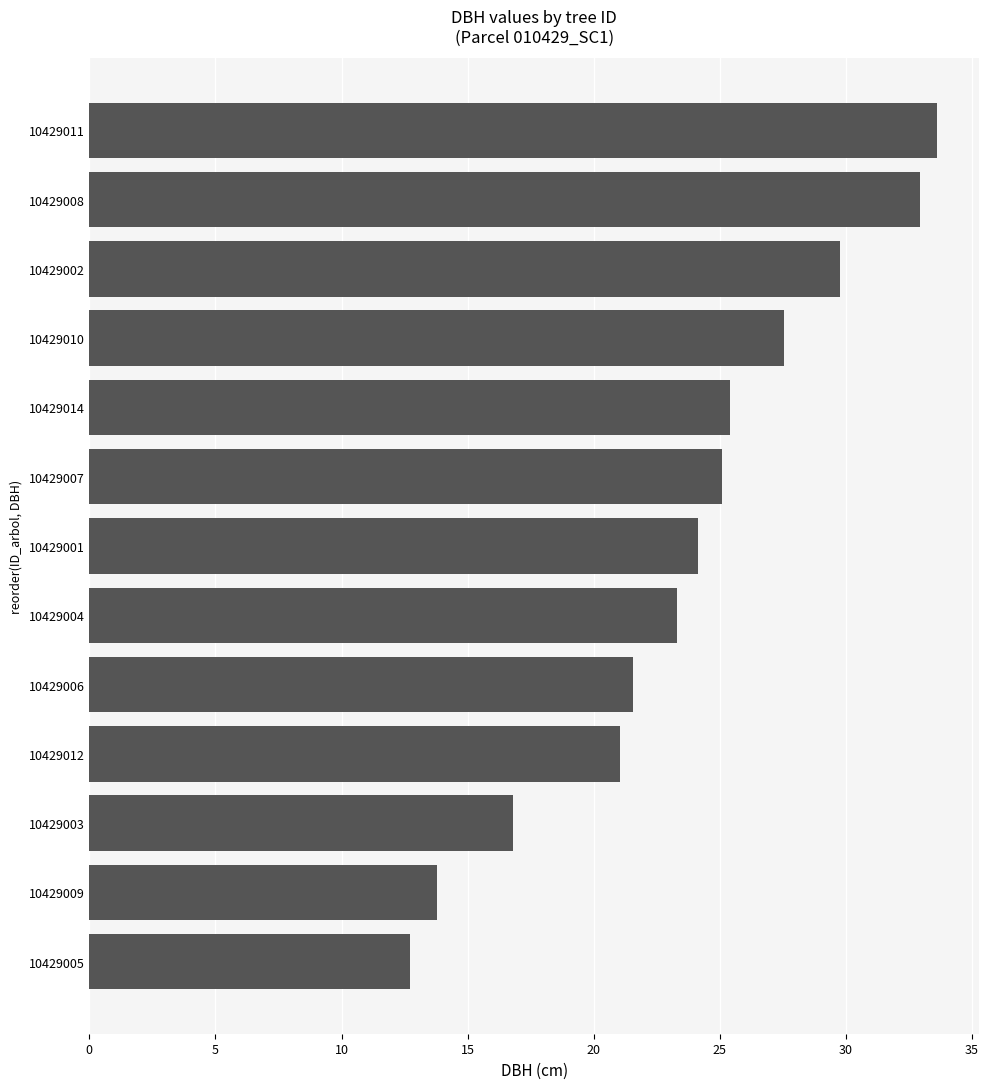

What is the difference between the maximum and minimum values?

20.9